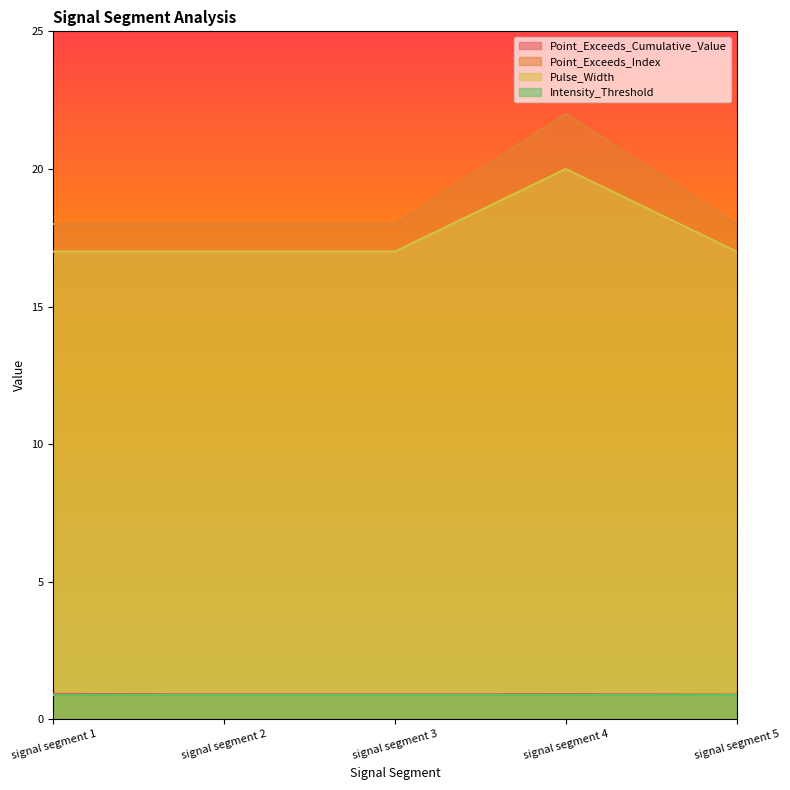

What is the value of the Point_Exceeds_Cumulative_Value point at the 4th from the left?

0.9